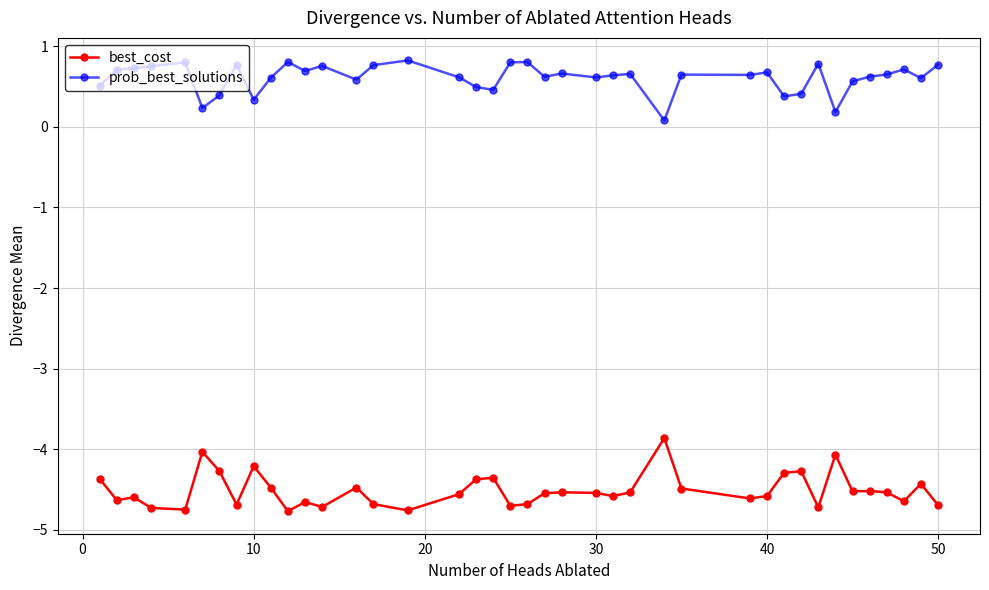

What is the average value of the best_cost series?

-4.5